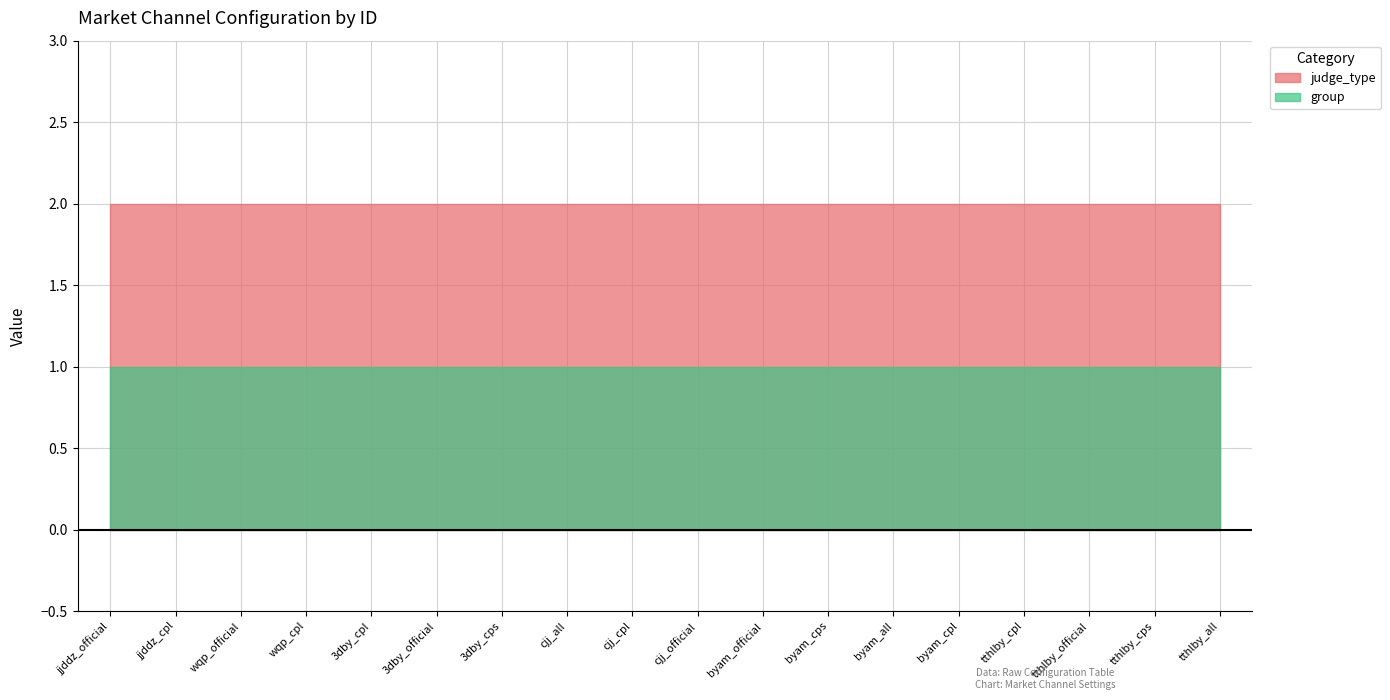

Which series has the widest spread of values?

judge_type